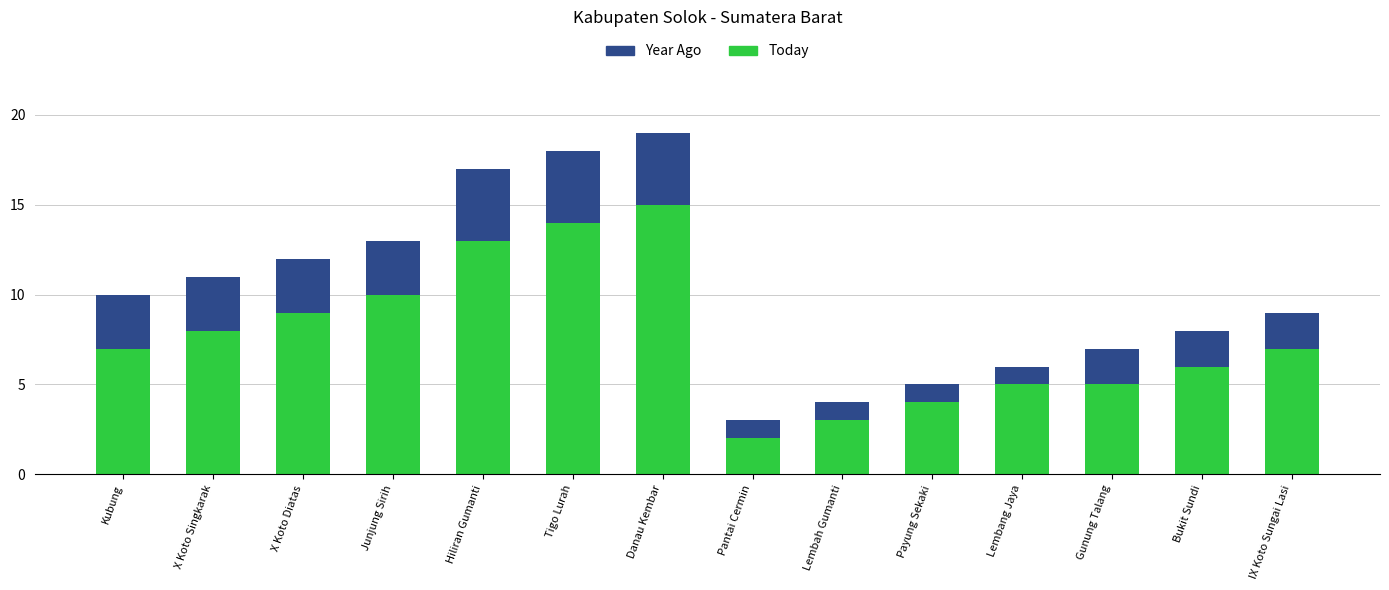

What is the average value of the Today series?

8